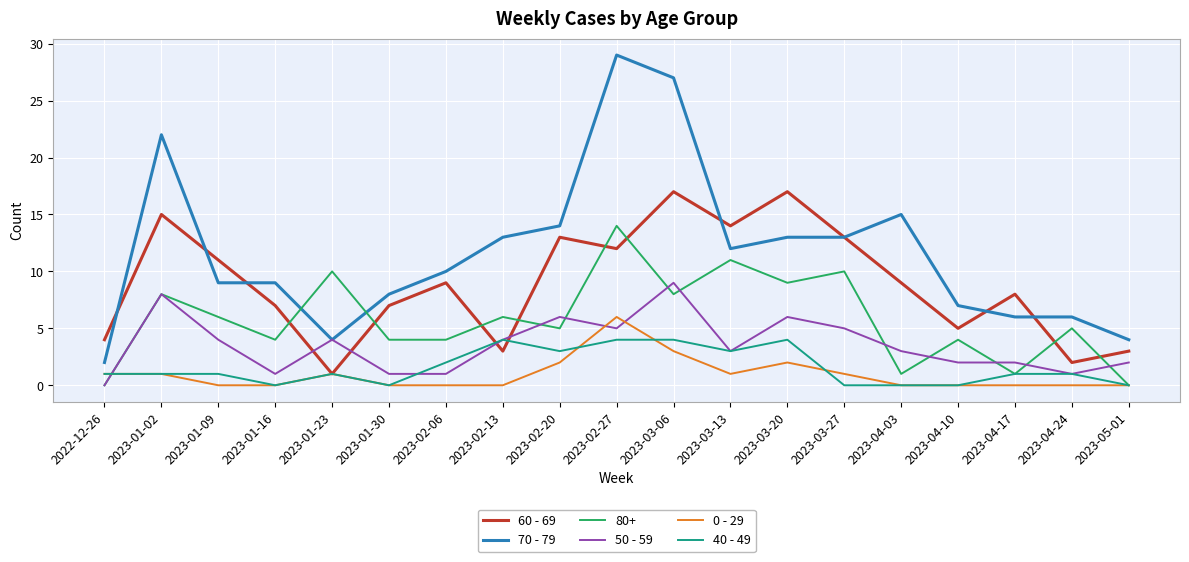

What position from the left is 2023-02-27?

10